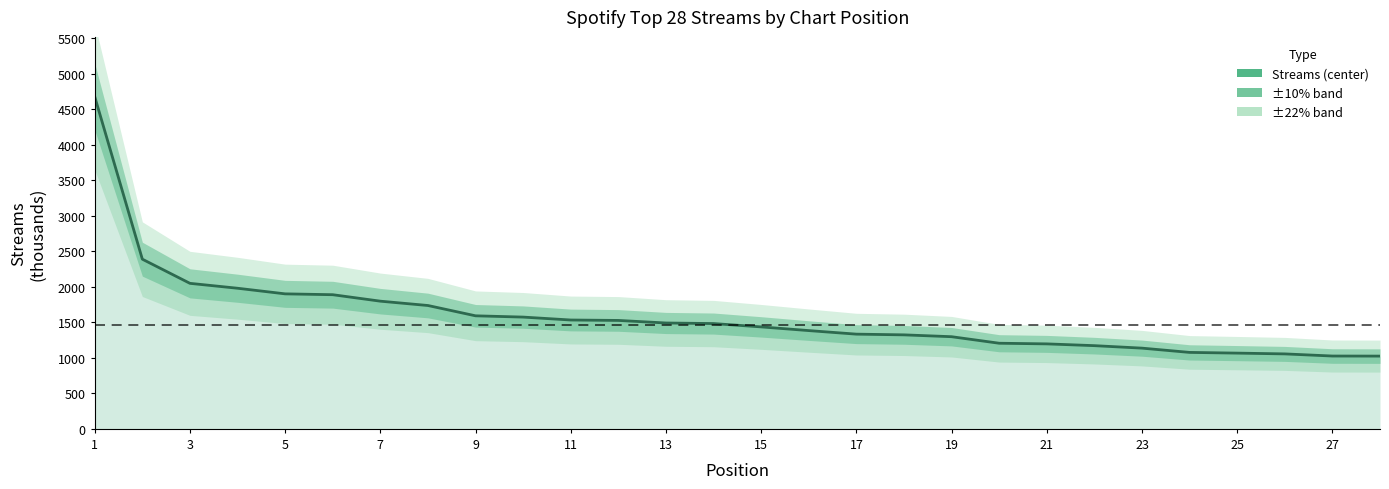

True or false: there are more than 0 points higher than both neighbors.

False